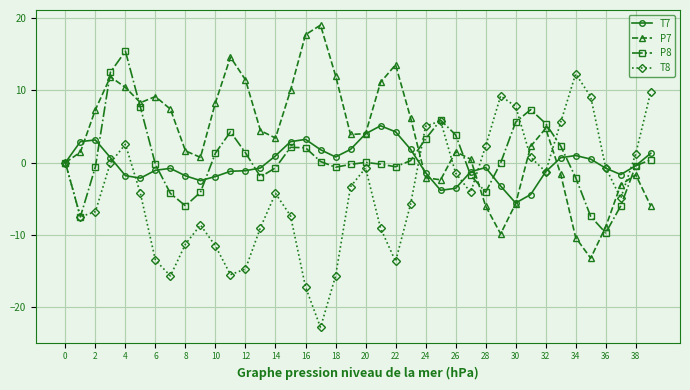

What is the greatest value displayed?

19.0